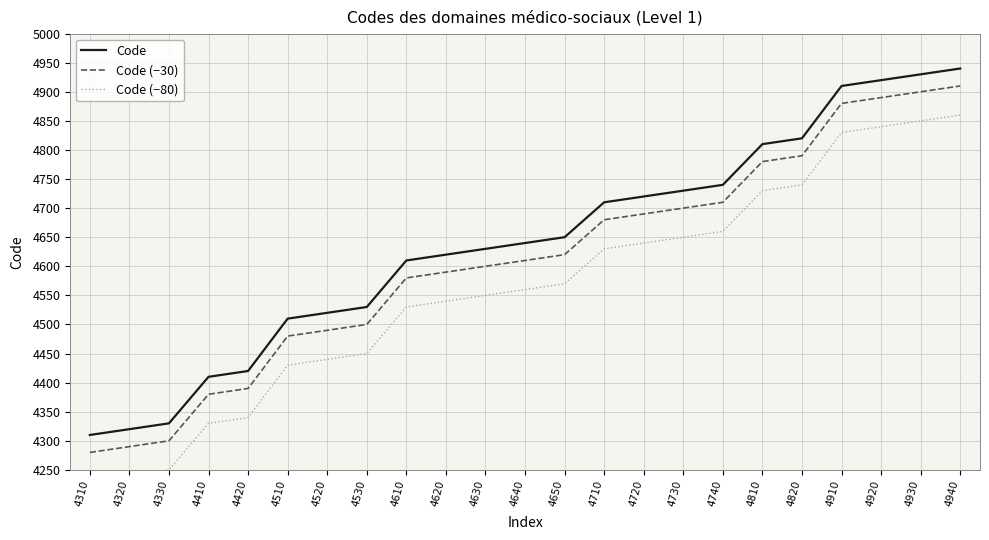

What is the value of the Code (−80) point at the 10th from the left?

4540